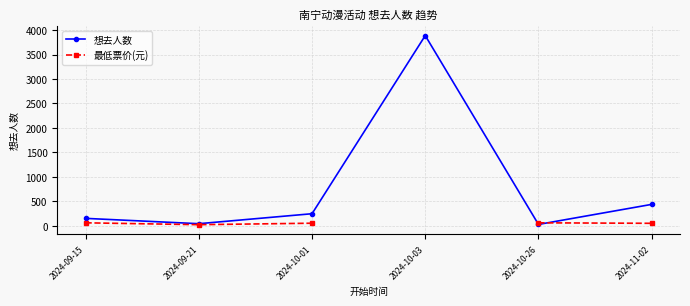

How many lines are shown in the chart?

2